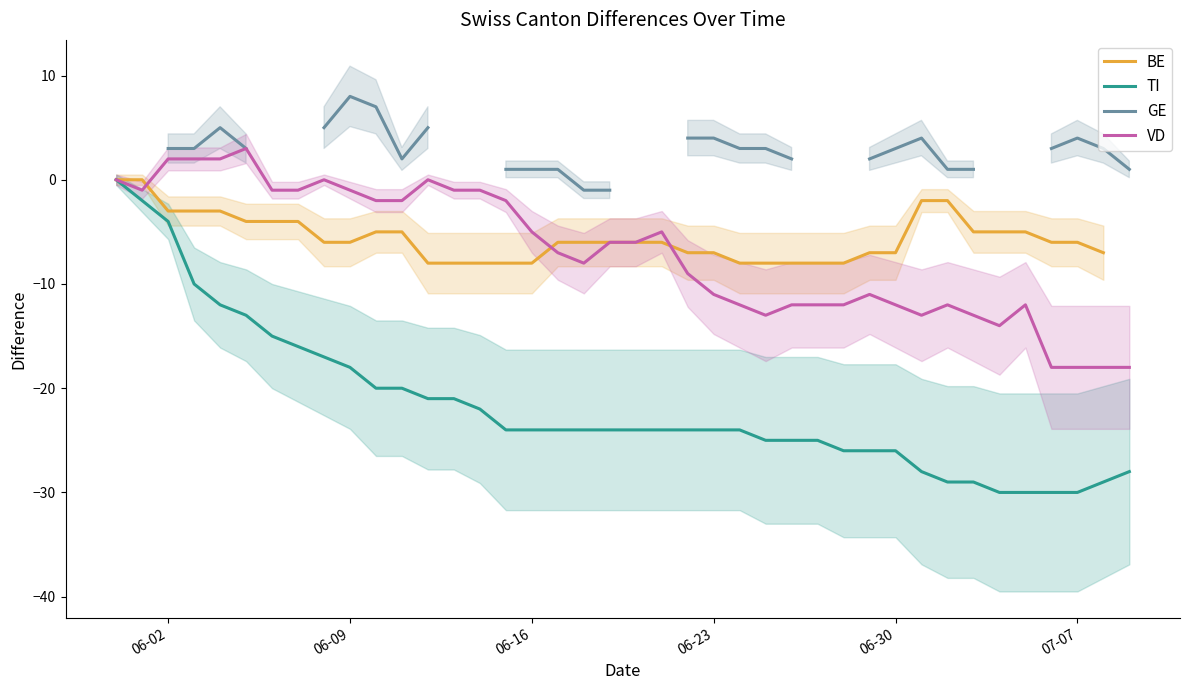

Is it true that VD equals -6 at 06-30?

False